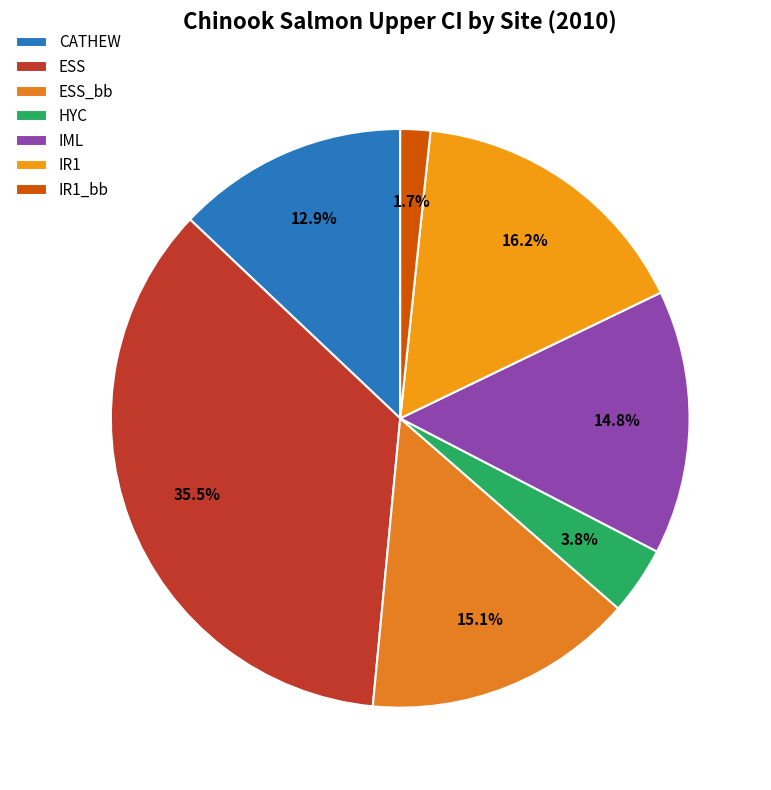

To the nearest percent, what is the difference between the CATHEW and IR1 slice percentages?

3%